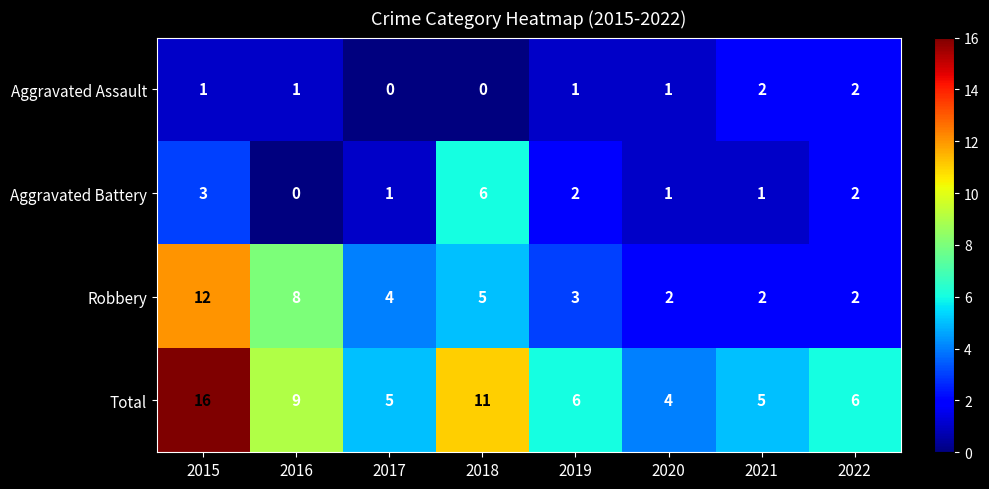

Which series has the widest spread of values?

Total